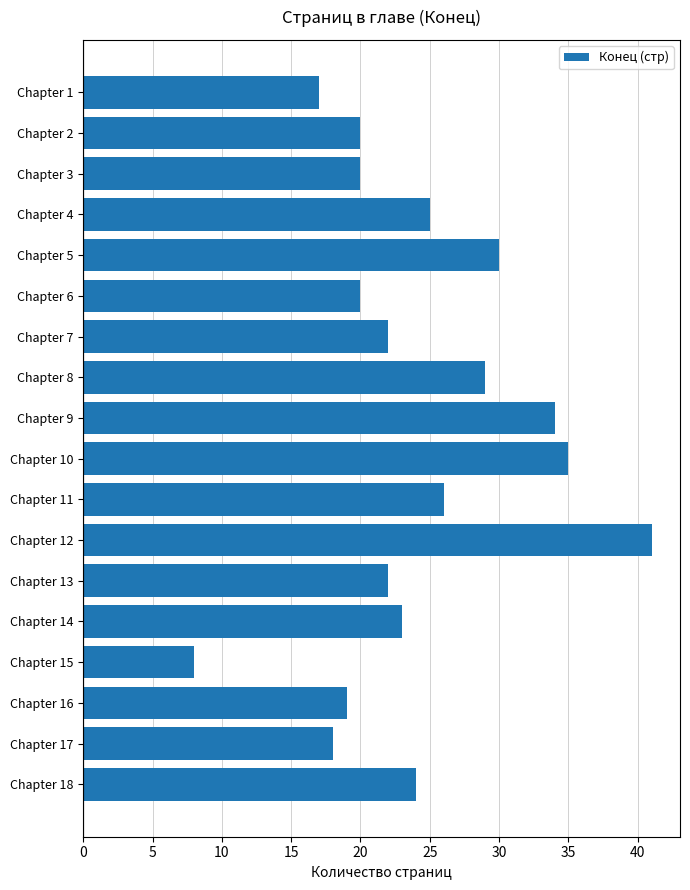

The chart shows a value of 20 at Chapter 3. True or false?

True